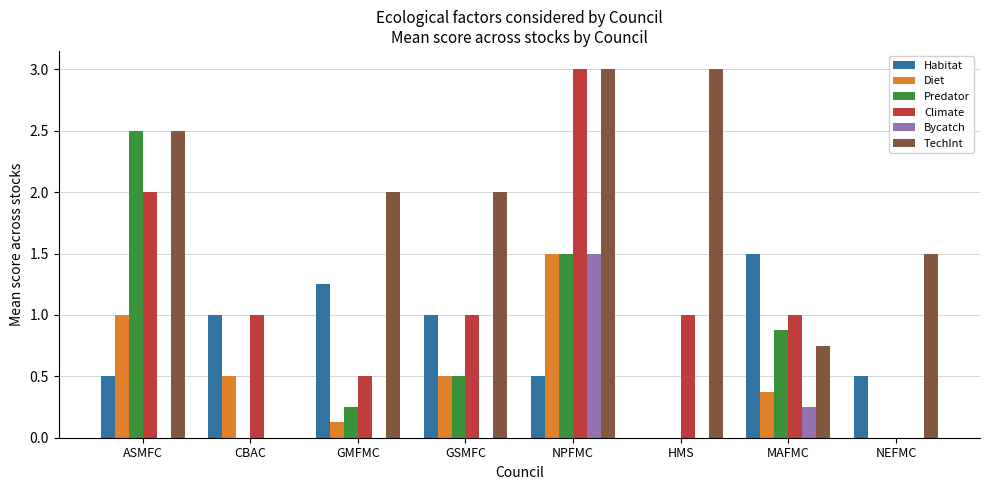

What is the total value across all series at GMFMC?

4.1